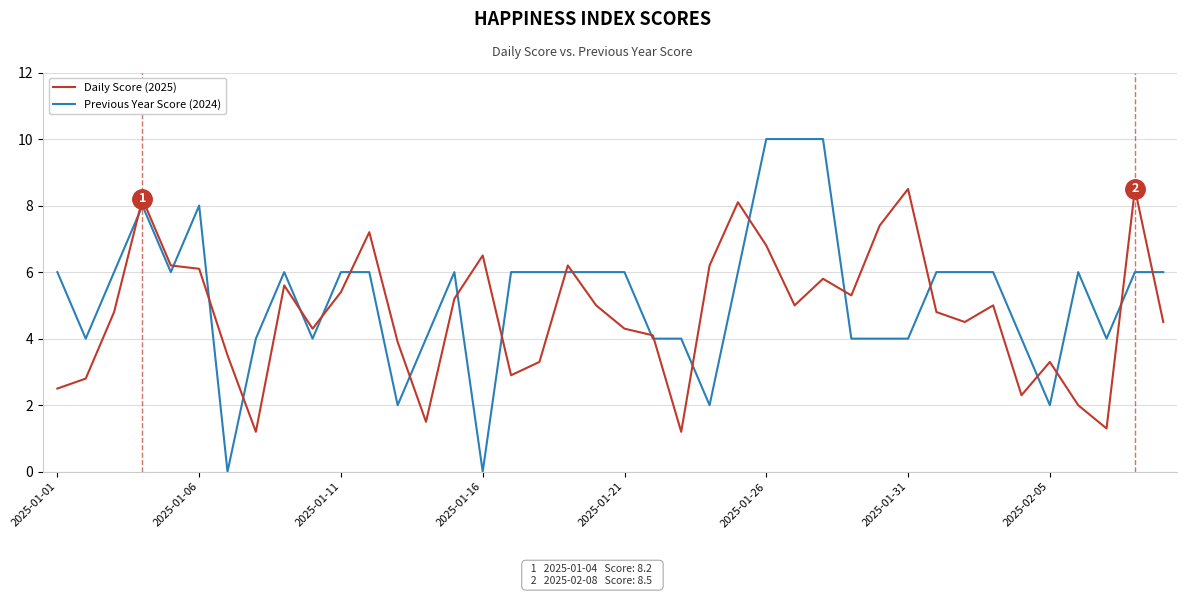

True or false: Daily Score (2025) and Previous Year Score (2024) cross at least once.

True